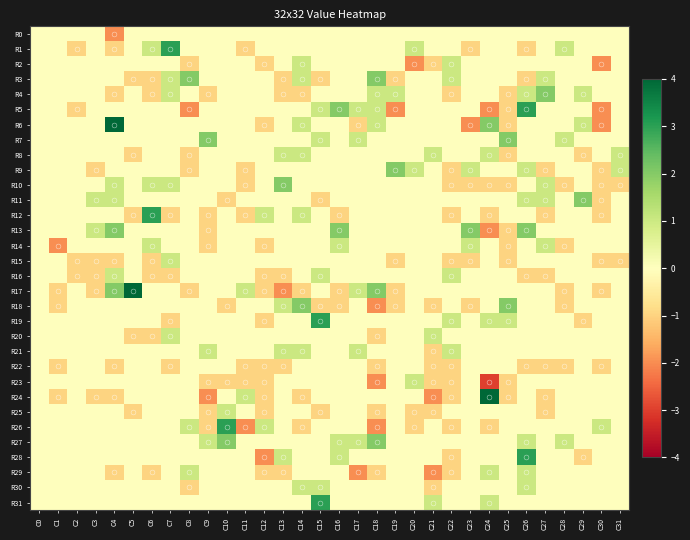

Rank the series at C16 from highest to lowest value.

R5, R13, R14, R27, R28, R0, R1, R2, R3, R4, R6, R7, R8, R9, R10, R11, R15, R16, R19, R20, R21, R22, R23, R24, R25, R26, R29, R30, R31, R12, R17, R18